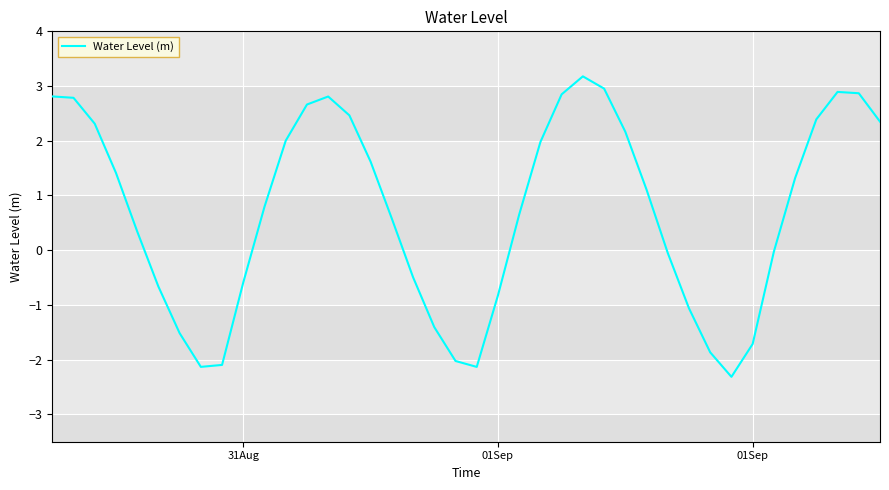

Does the chart have visible grid lines?

Yes